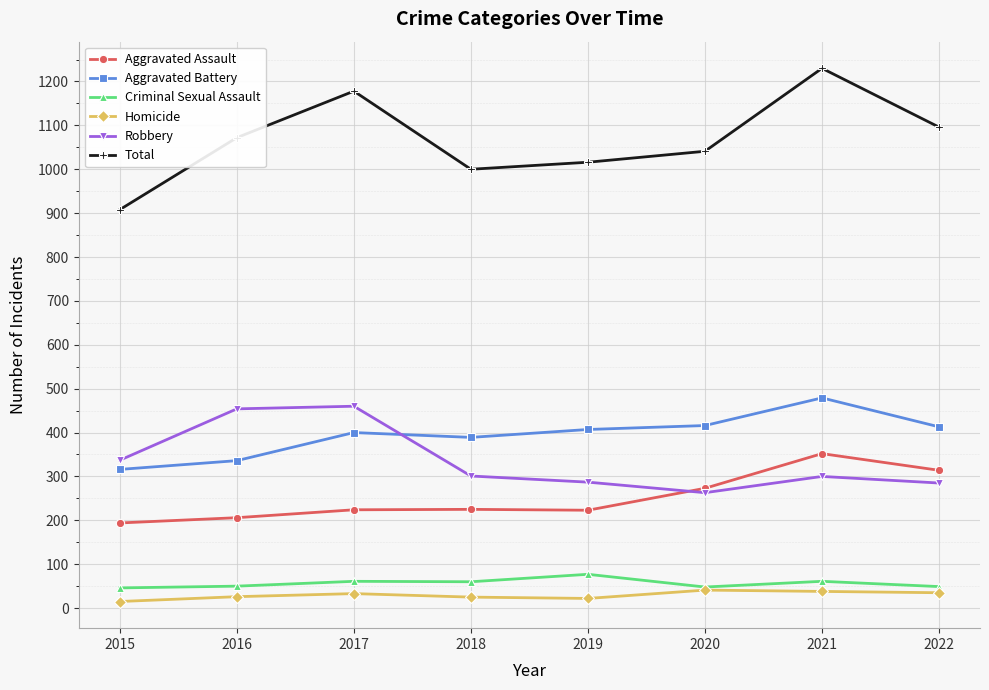

What are all the series names shown in the legend?

Aggravated Assault, Aggravated Battery, Criminal Sexual Assault, Homicide, Robbery, Total